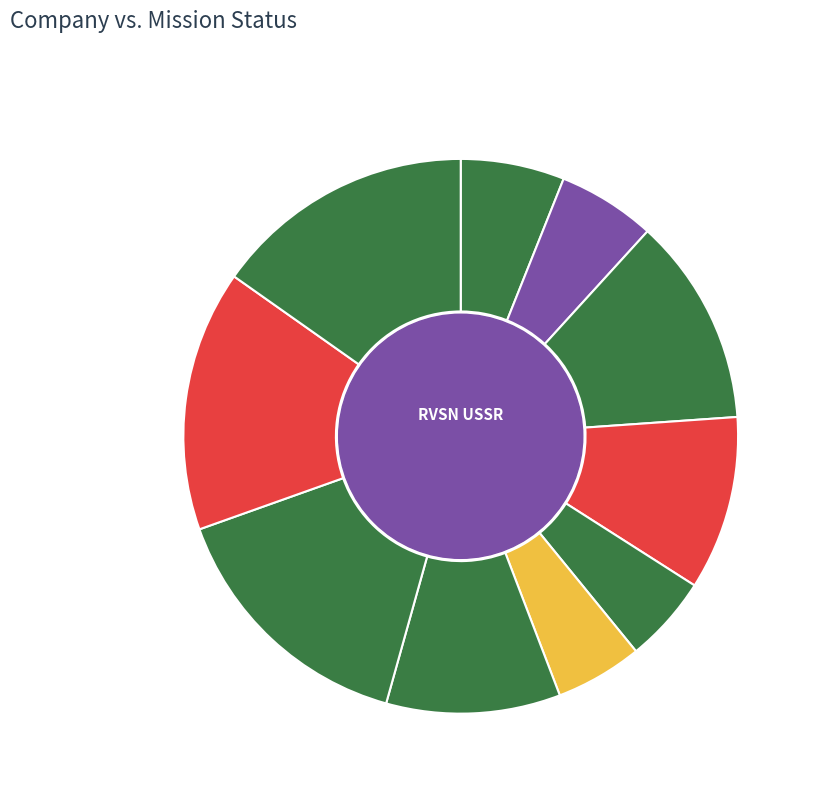

Do 2 and 1 together represent more than half of the pie?

No